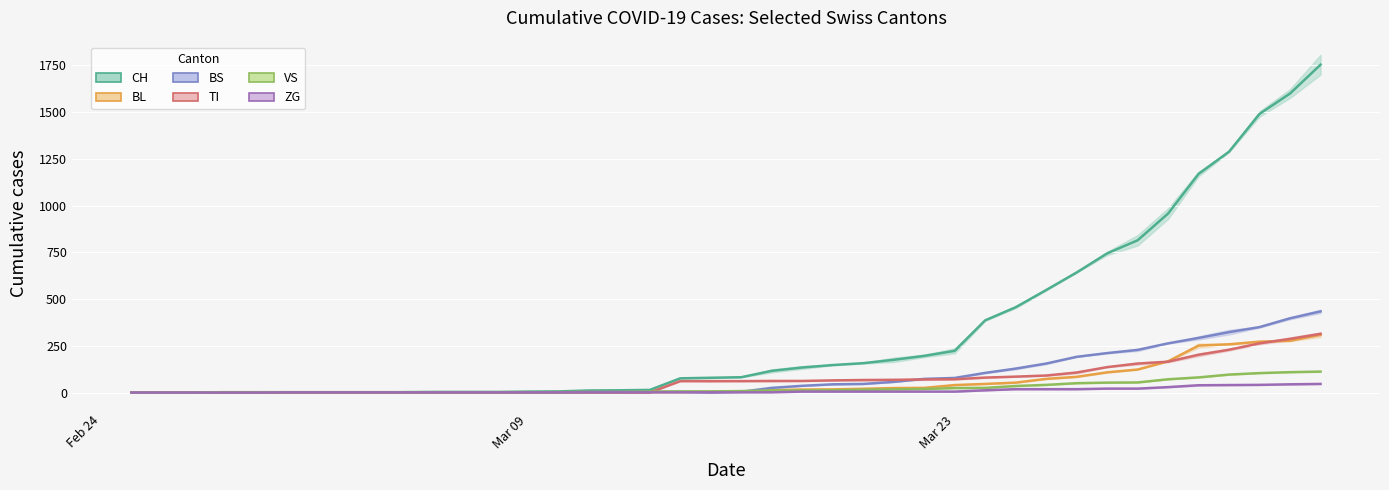

Which series has the largest range (max minus min)?

CH